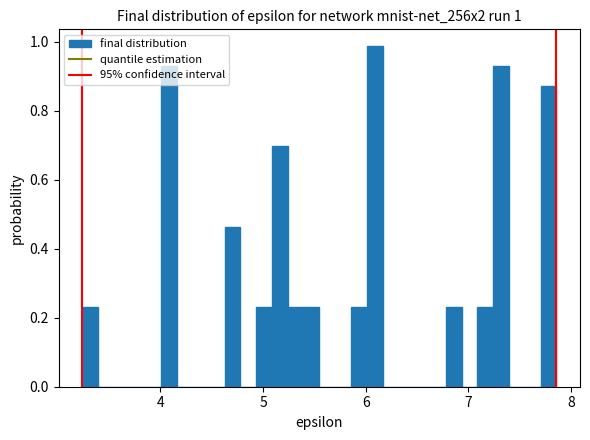

Around what value on the x-axis is the tallest bar? Give the approximate position of its centre, as read against the axis.

6.1